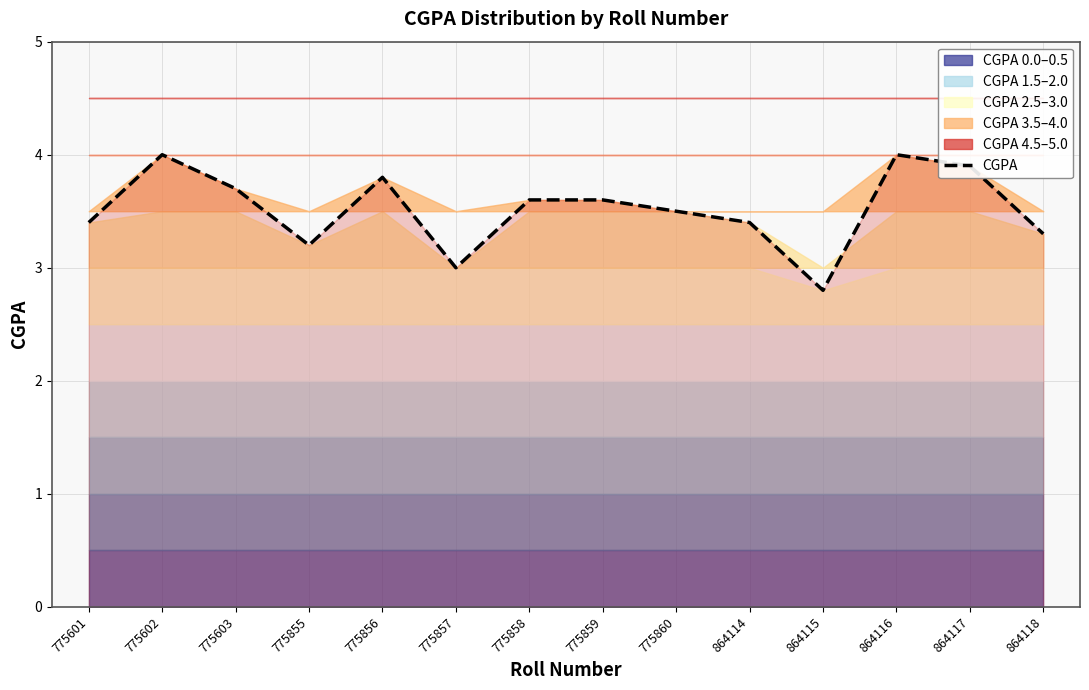

Is it true that the value at 775603 is 5.5?

False